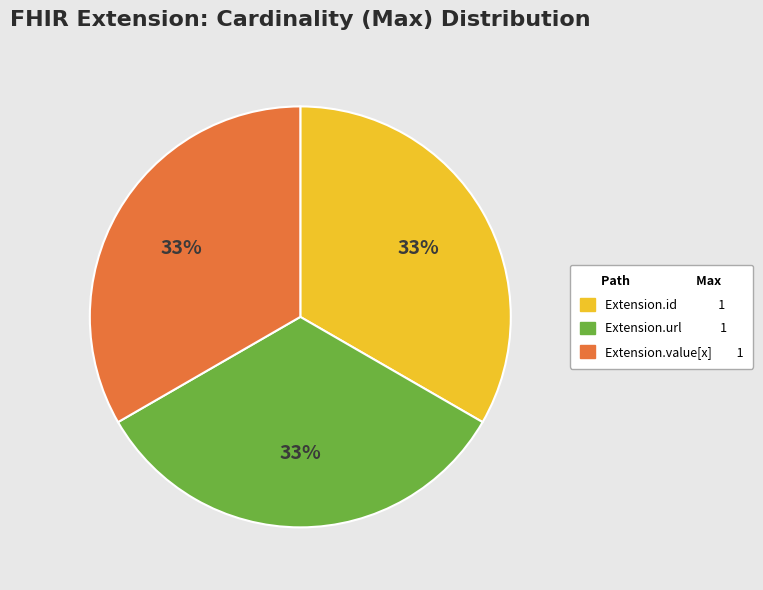

To the nearest percent, what is the average slice percentage?

33%